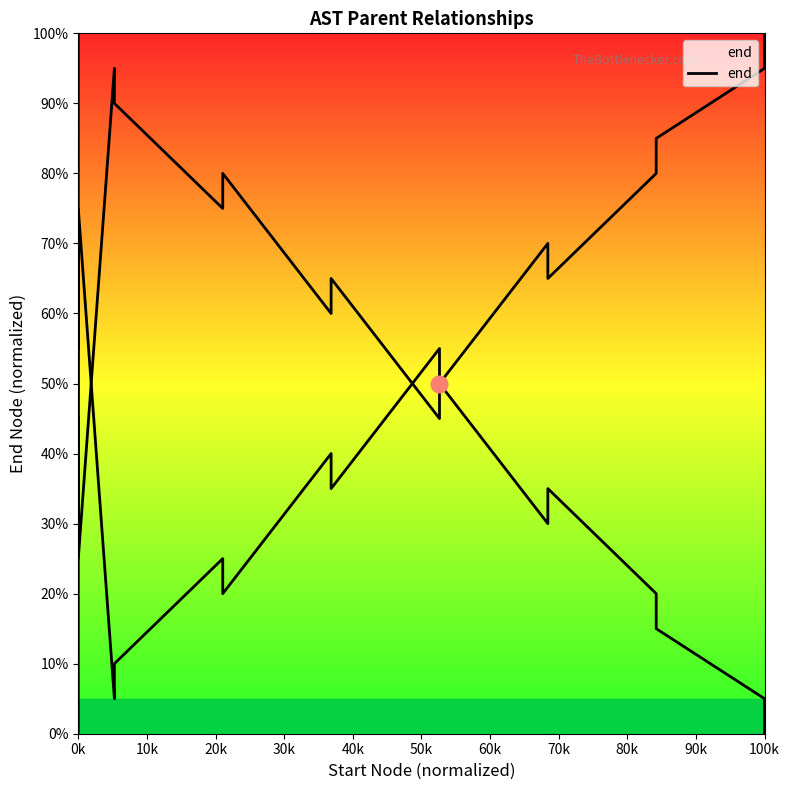

What is the greatest value displayed?

100.0